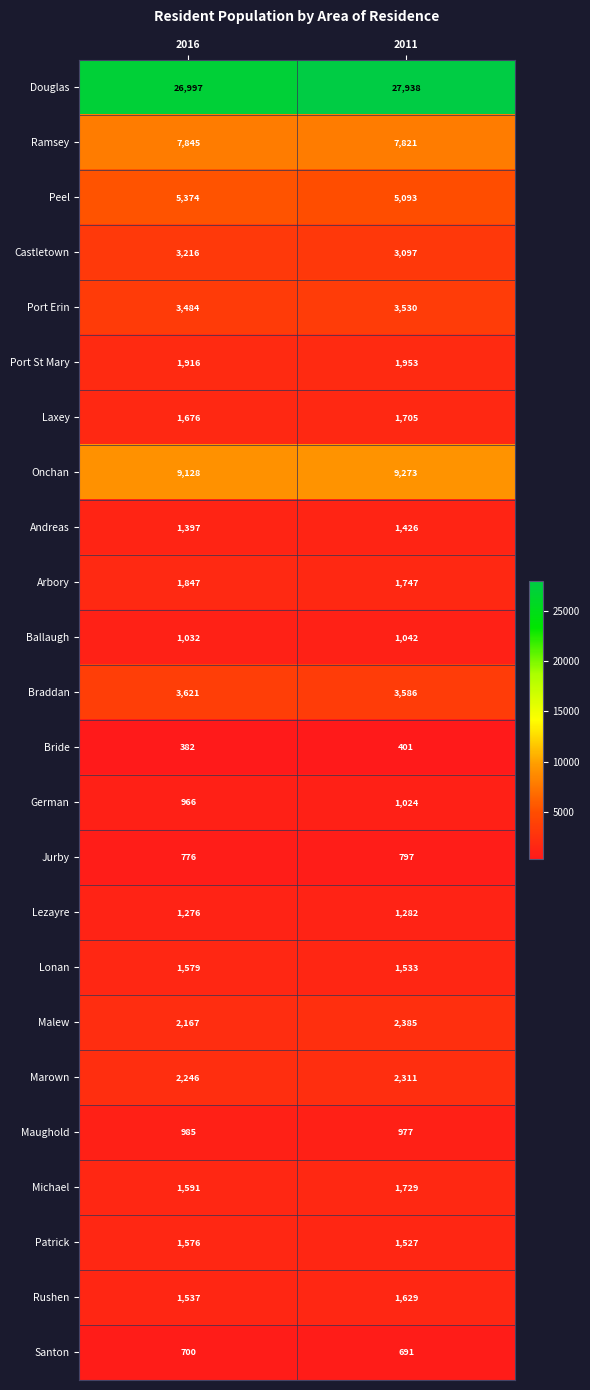

What is the difference between the Andreas values at 2016 and 2011?

29